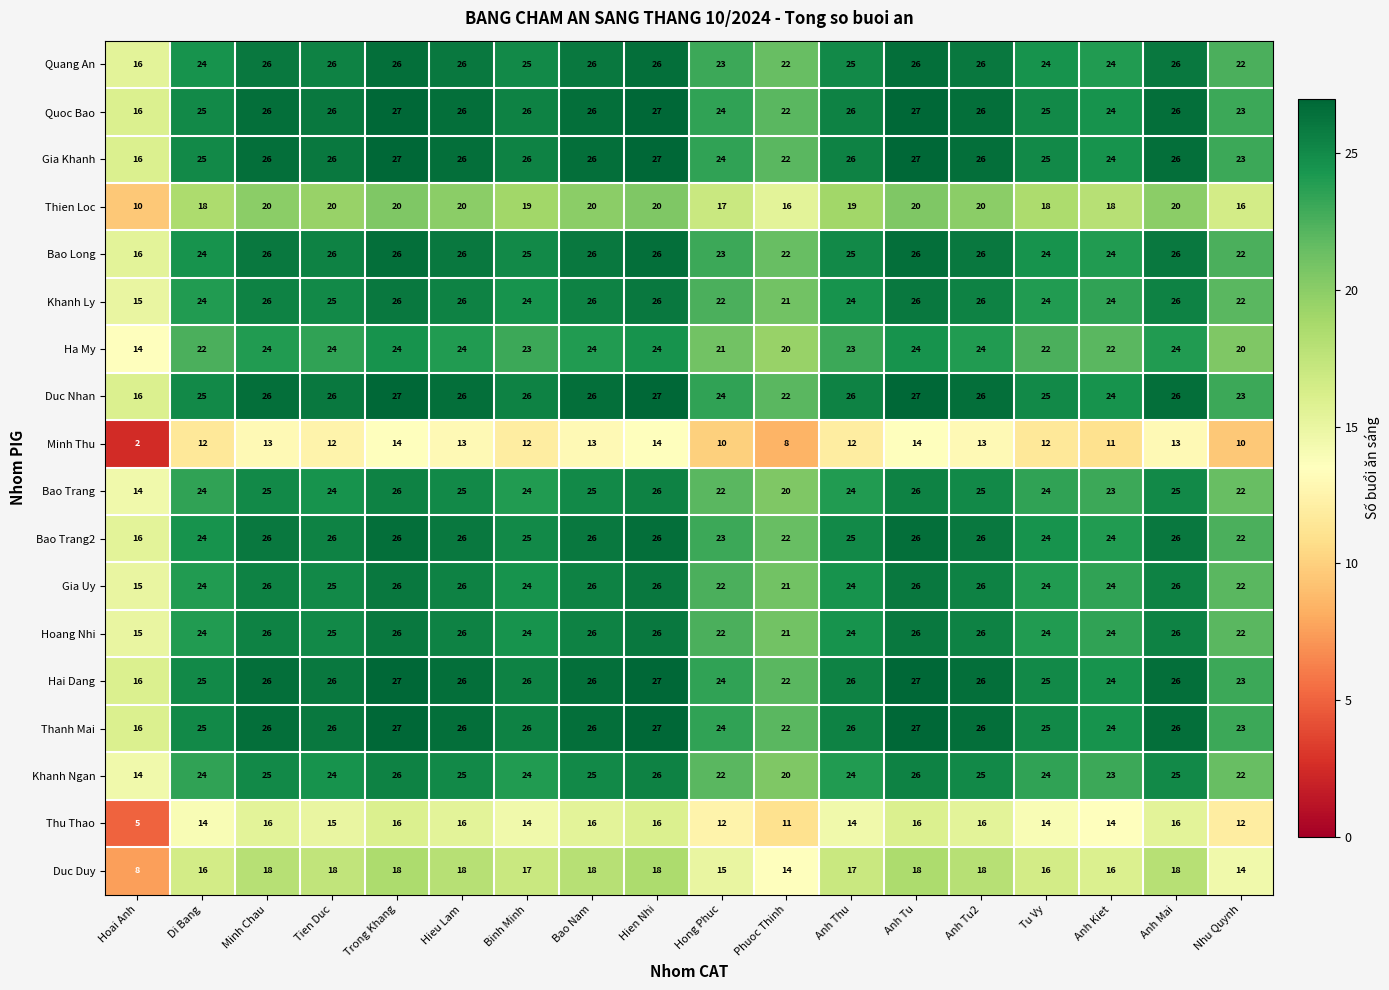

The value of Quang An at Tien Duc is 36. True or false?

False